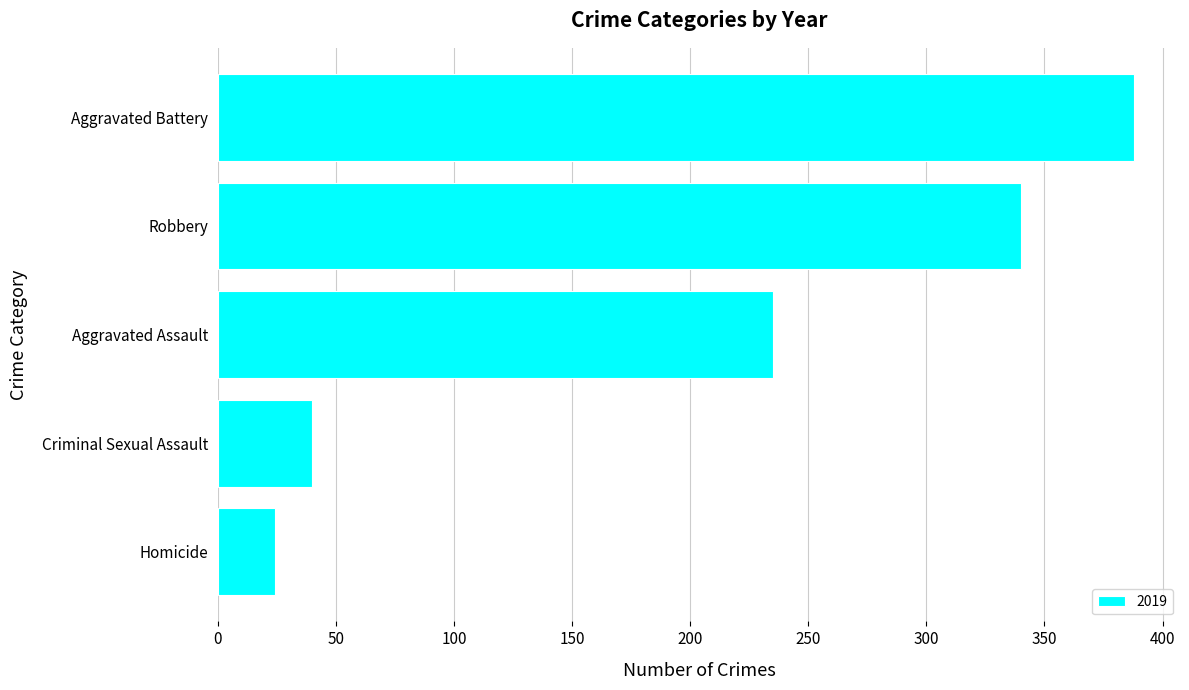

Which has a higher value, Homicide or Aggravated Battery?

Aggravated Battery